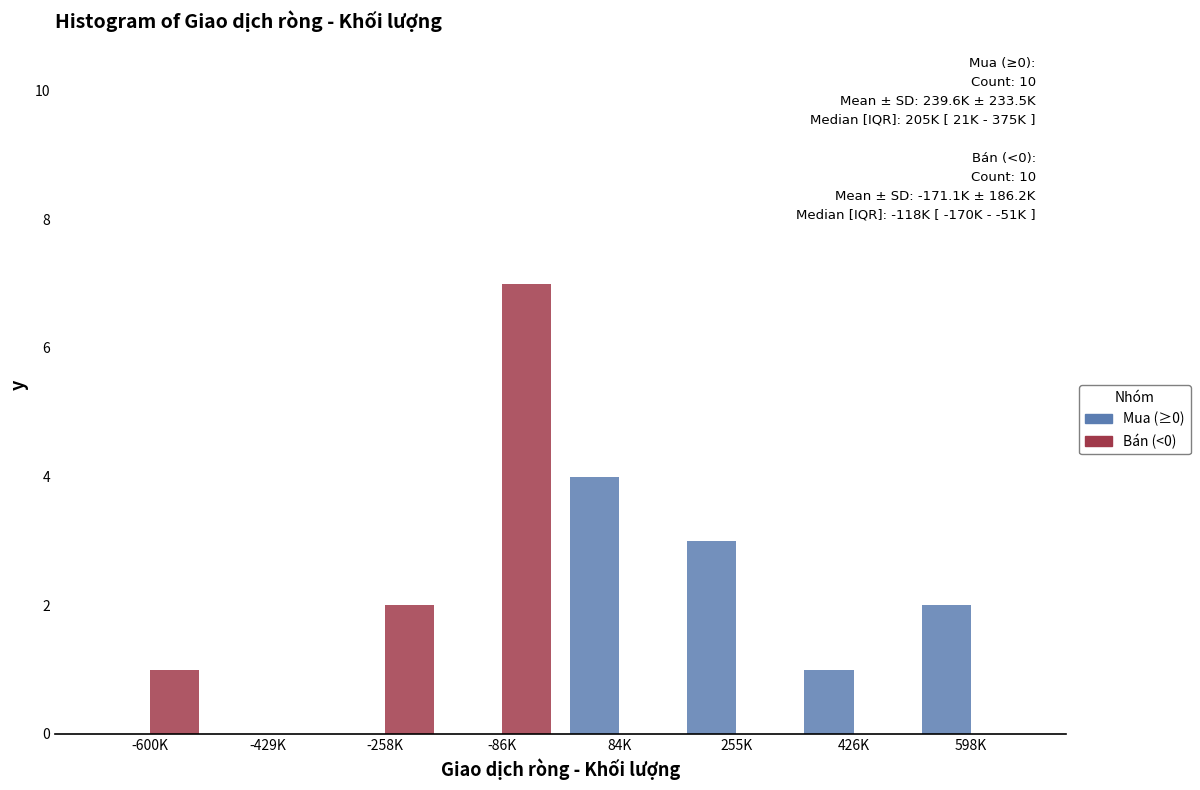

Reading left to right, what are all the values shown in this chart?

Mua (≥0): -600K=0	-429K=0	-258K=0	-86K=0	84K=4	255K=3	426K=1	598K=2
Bán (<0): -600K=1	-429K=0	-258K=2	-86K=7	84K=0	255K=0	426K=0	598K=0